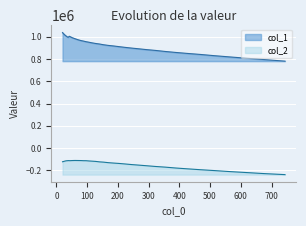

Reading left to right, transcribe all the data shown in this chart.

col_1: 1037128.0	1030424.7	1024437.0	1017625.5	1012055.9	1005553.7	999291.1	994206.9	1004043.8	998494.9	992029.8	986880.2	981580.1	975888.5	970209.1	964887.3	960487.4	954956.5	950161.6	944434.2	939108.3	934325.1	927566.4	921878.8	917052.2	910926.8	904379.0	897835.0	891234.5	883749.6	876647.3	867401.7	858552.4	849768.7	840861.8	829769.8	818650.1	806939.4	794382.5	780438.7
col_2: -122071.4	-120921.5	-118937.6	-117014.8	-115314.9	-113401.0	-113077.6	-111623.4	-112249.1	-112144.1	-111328.8	-110912.7	-110514.6	-110774.7	-111052.1	-111396.8	-112507.1	-112689.2	-114930.4	-116759.3	-118904.5	-122994.3	-125652.0	-130143.0	-133644.7	-137045.5	-141732.0	-147230.0	-152238.8	-157992.8	-164440.2	-170316.4	-178255.3	-185547.1	-193324.1	-201031.9	-210052.7	-218802.7	-228578.9	-237454.7